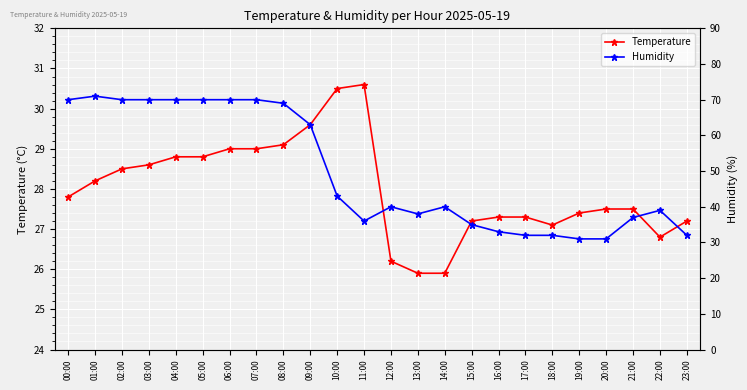

The Temperature series shows 16.8 at 07:00. True or false?

False